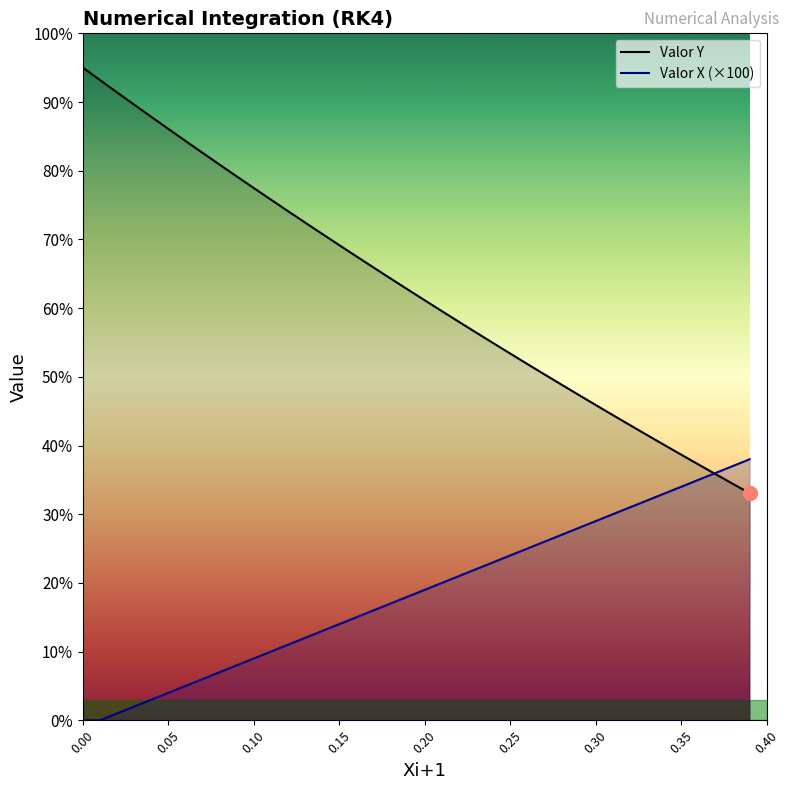

Which series has the widest spread of values?

Valor Y